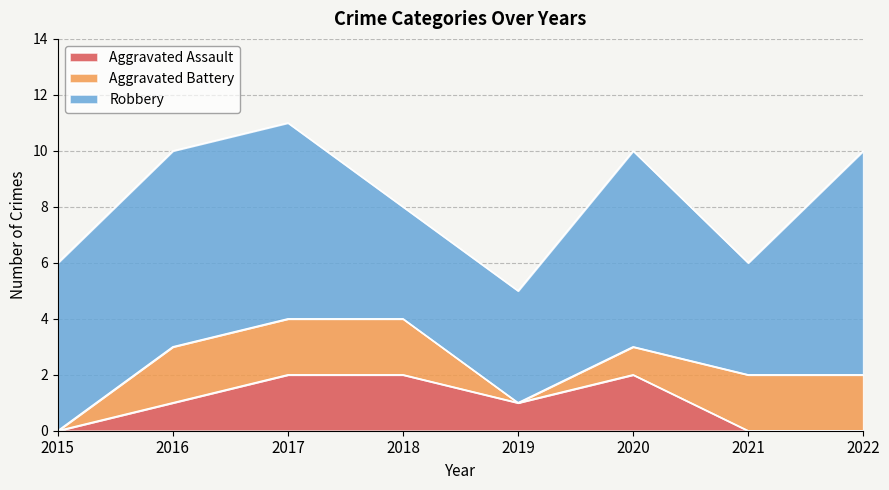

How many lines are shown in the chart?

3